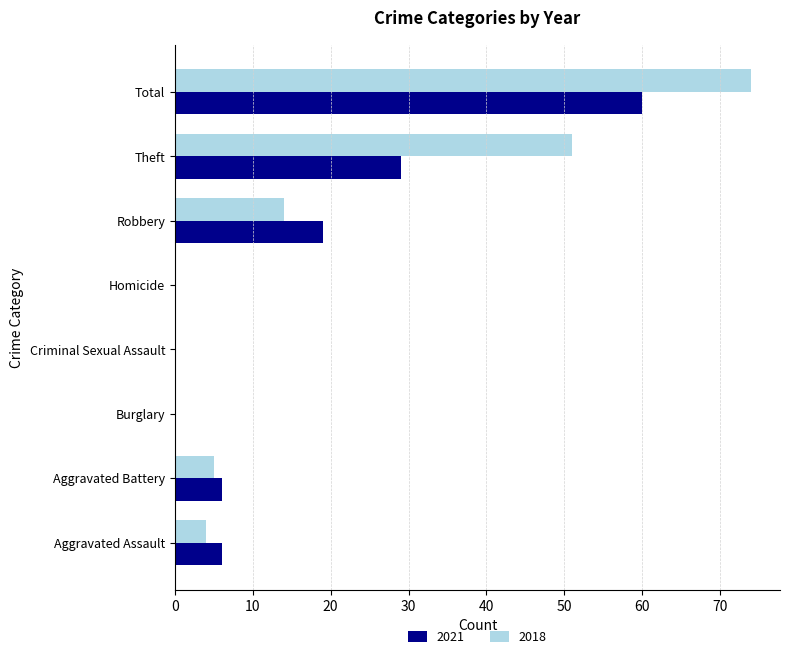

At which category is the sum across all series the highest?

Total